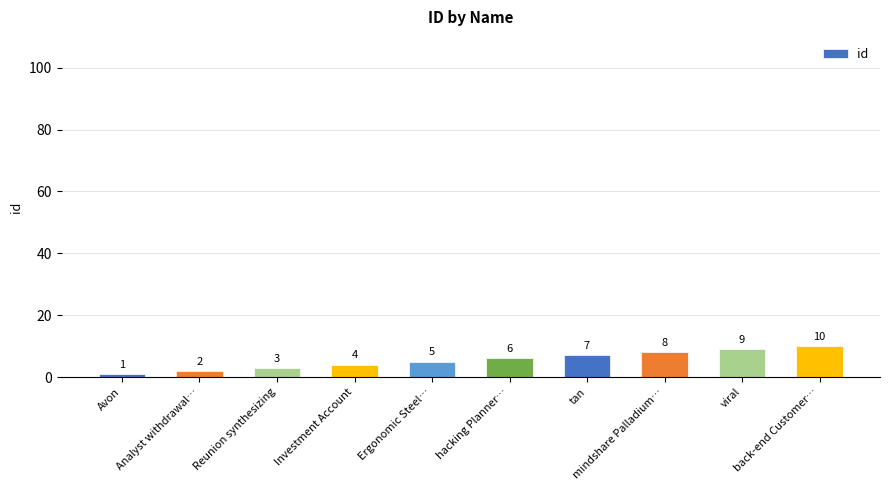

What is the change in value from Avon to Ergonomic Steel…?

+4